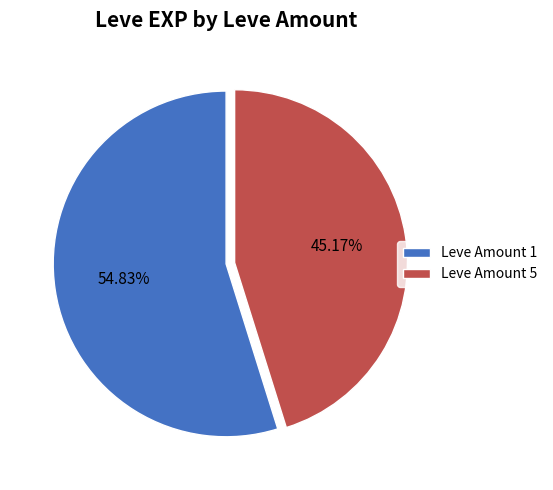

To the nearest percent, what is the difference between the largest and smallest slice percentages?

10%